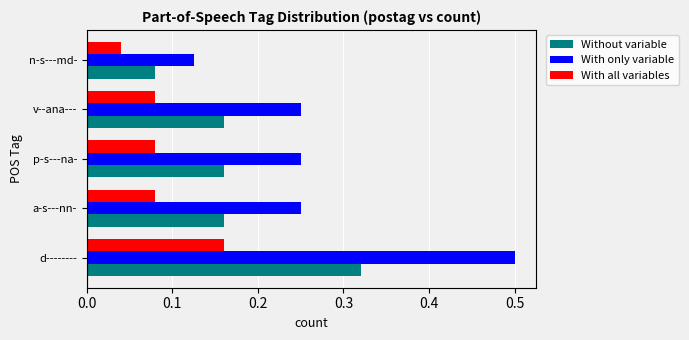

Which series has the largest range (max minus min)?

With only variable